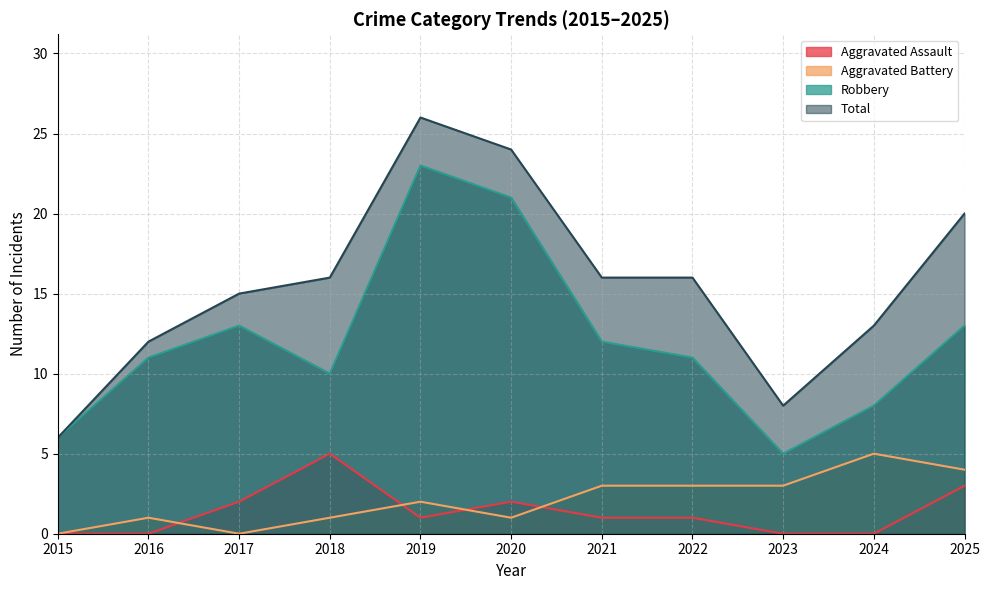

In Robbery, how many points are higher than both neighbors (excluding endpoints)?

2